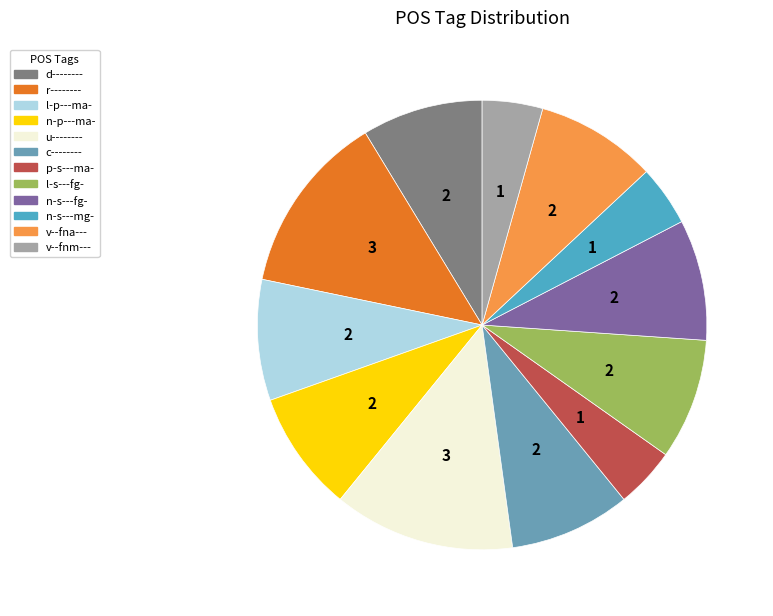

To the nearest percent, what percentage of the pie is v--fnm---?

4%